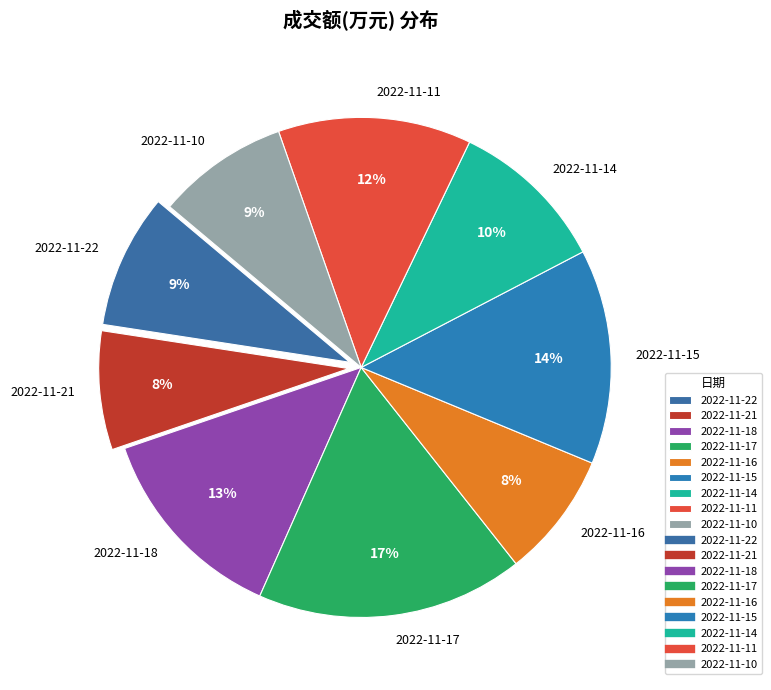

True or false: 2022-11-21 accounts for 15% of the total.

False